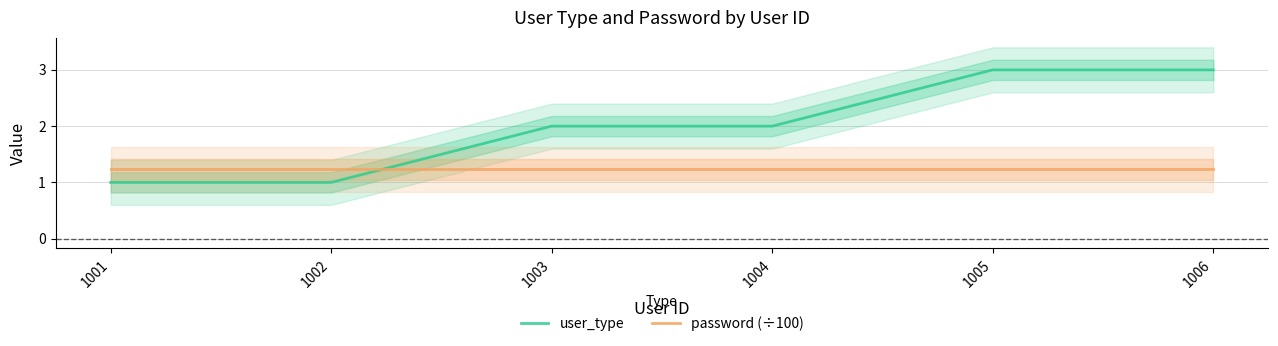

What is the highest value of the password (÷100) series?

1.2